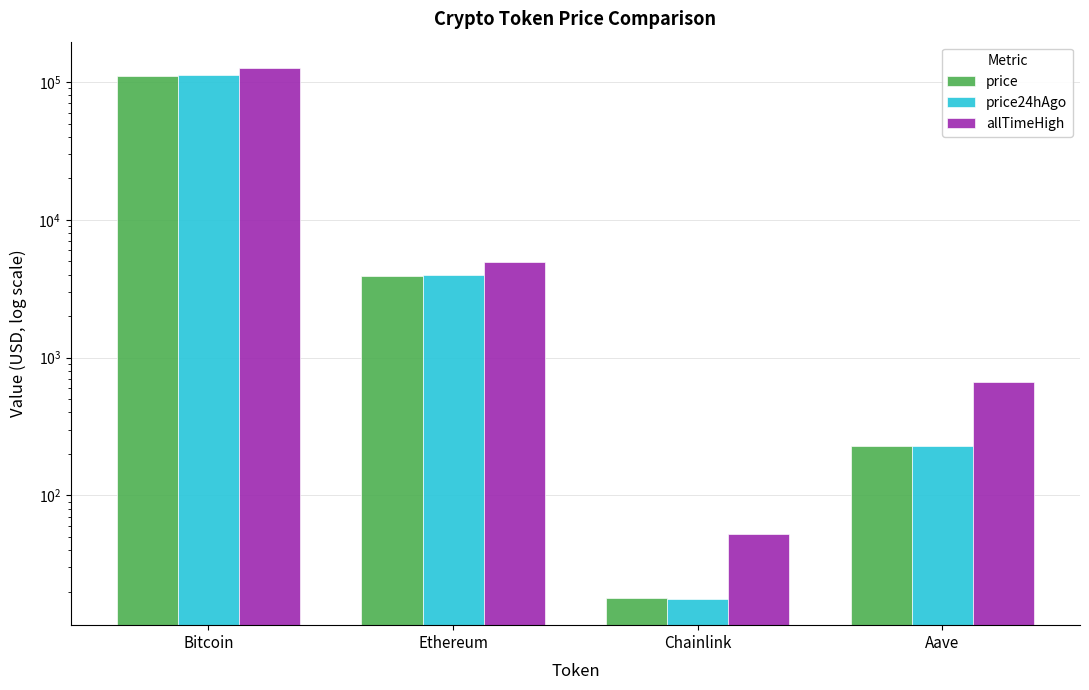

Between Ethereum and Aave, which series saw the biggest shift?

allTimeHigh